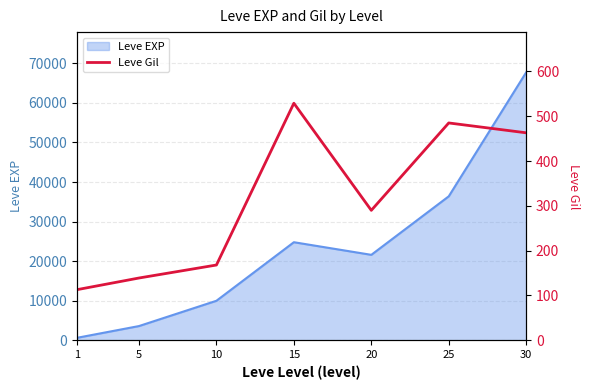

What is the smallest value displayed?

113